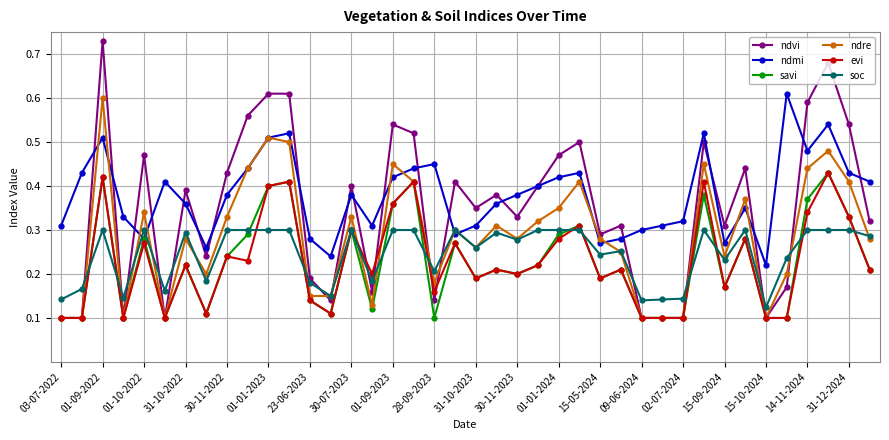

True or false: ndre has more than 1 interior local peaks.

True